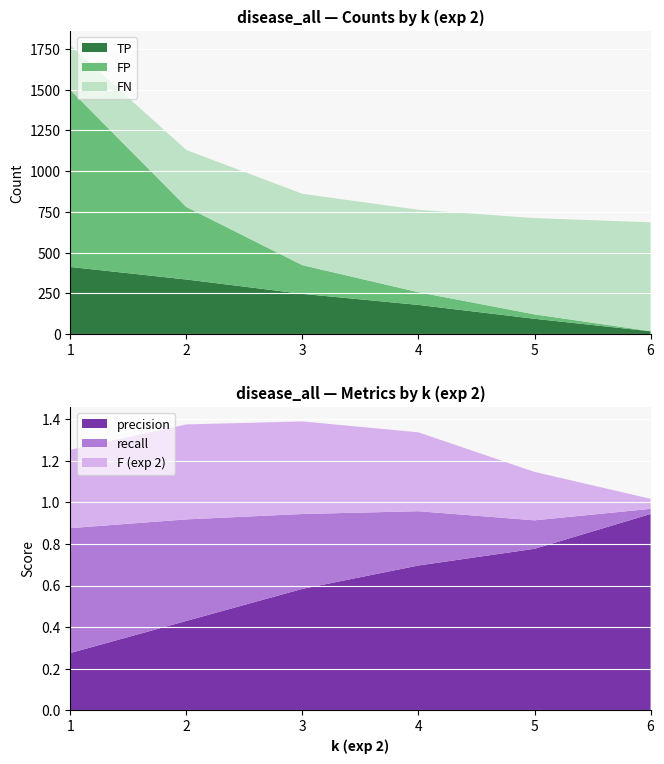

Reading right to left, transcribe all the data shown in this chart.

TP: 6=17	5=94	4=179	3=247	2=335	1=412
FP: 6=1	5=27	4=78	3=176	2=445	1=1087
FN: 6=668	5=591	4=506	3=438	2=350	1=273